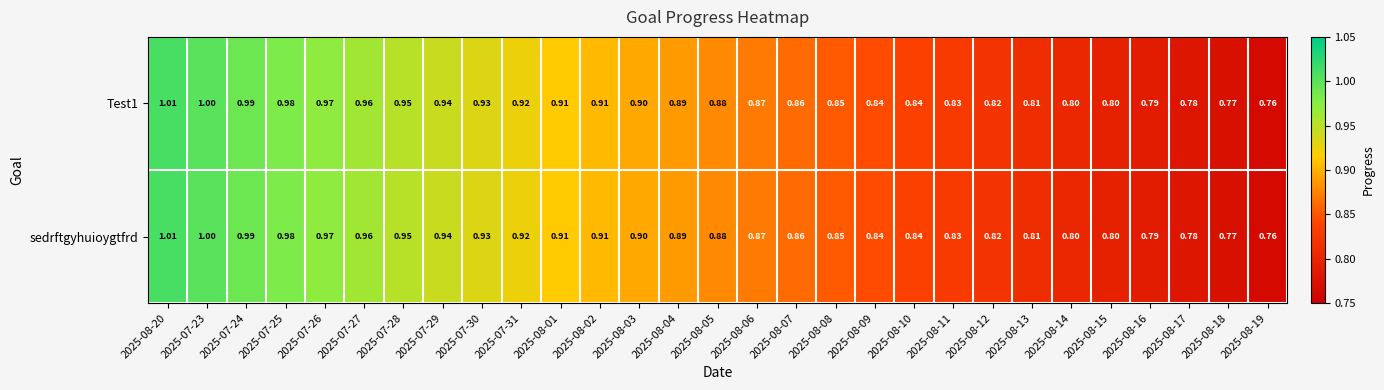

Is the value of Test1 at 2025-08-04 greater than the value of sedrftgyhuioygtfrd at 2025-08-03?

No